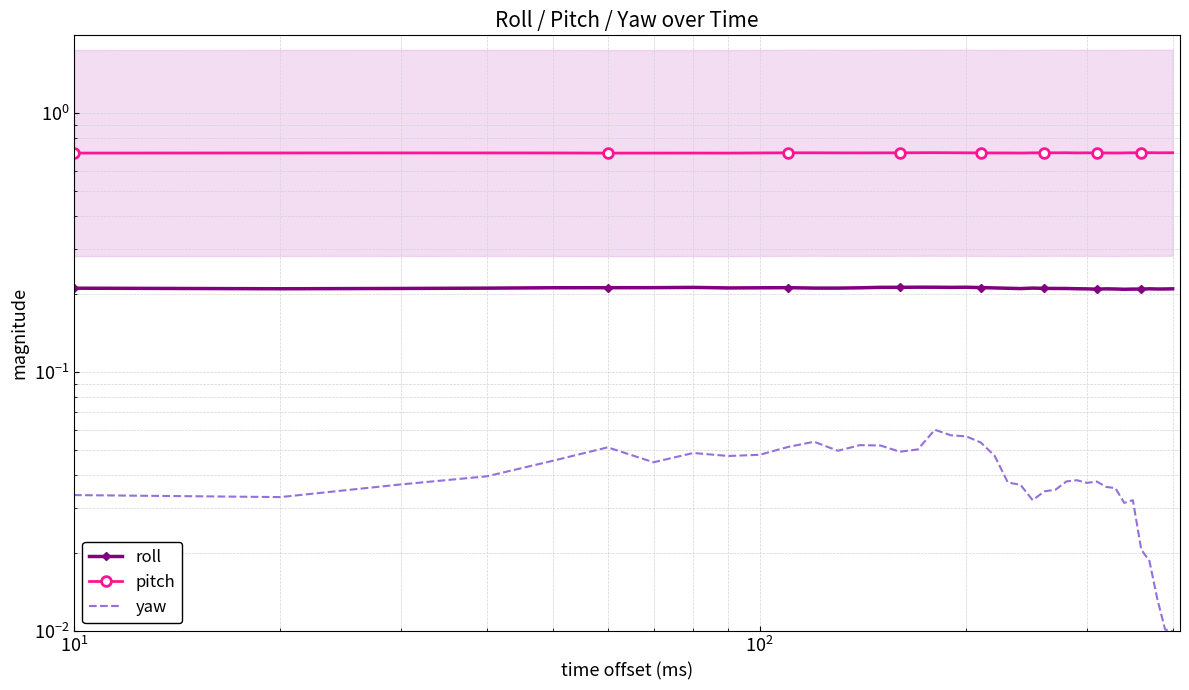

The value of pitch at 13 is 0.3. True or false?

False